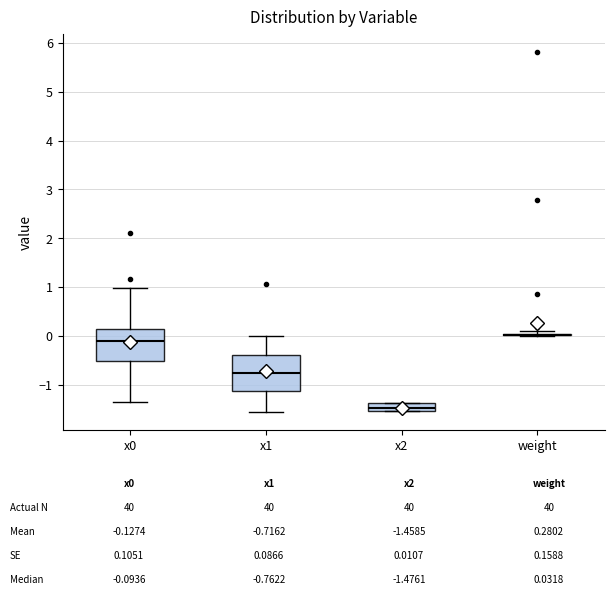

Reading left to right, read every box against the y-axis: the position of its median line, the range the box covers, and the ends of its whiskers. The values are not printed on the chart, so give them approximately, as read against the axis.

x0: median -0.1, box -0.5 to 0.2, whiskers -1.3 to 1.0
x1: median -0.8, box -1.1 to -0.4, whiskers -1.5 to 0.0
x2: median -1.5 (just above the box's lower edge), box -1.5 to -1.4, whiskers -1.5 to -1.4
weight: box collapsed to a line at 0.0, whiskers 0.0 to 0.1